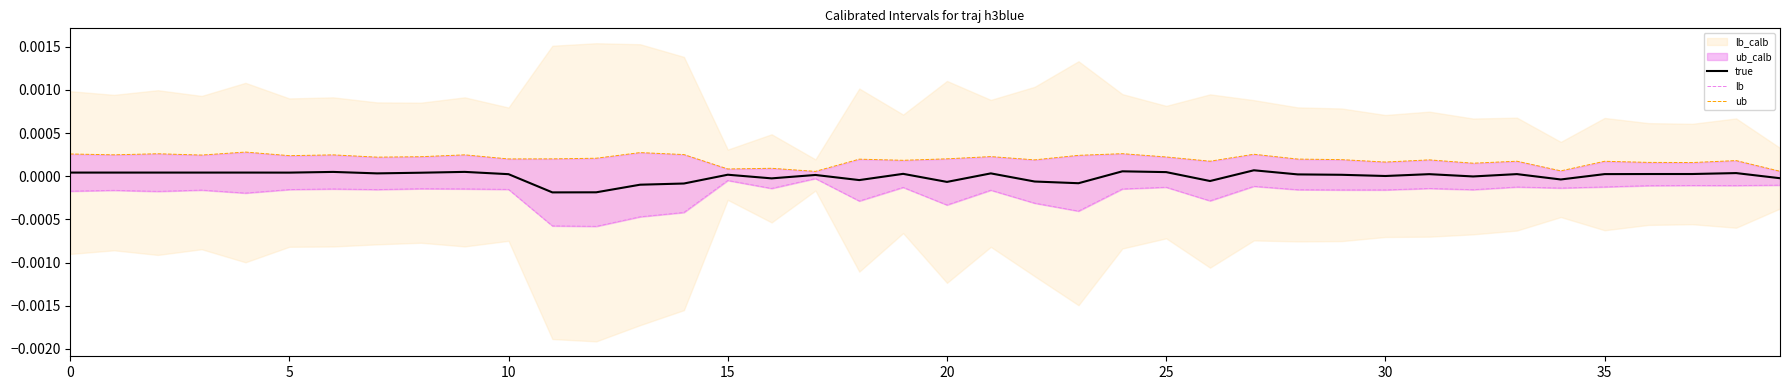

How many lines are shown in the chart?

3